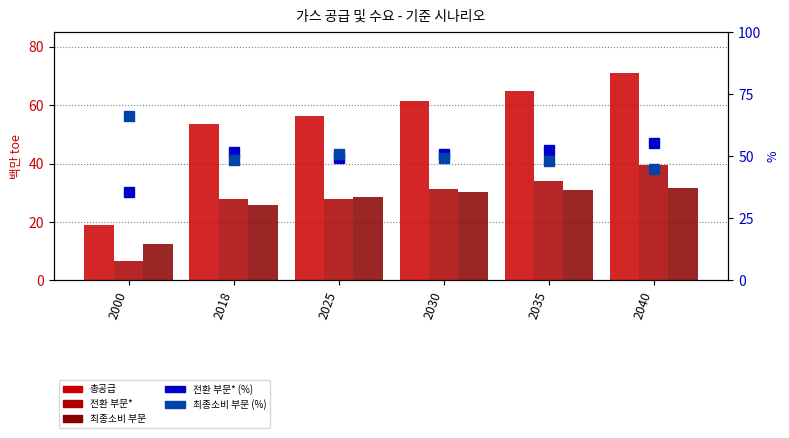

Reading right to left, transcribe all the data shown in this chart.

총공급: 2040=71.1	2035=65.0	2030=61.3	2025=56.1	2018=53.5	2000=18.9
전환 부문*: 2040=39.5	2035=34.0	2030=31.3	2025=27.7	2018=27.7	2000=6.8
최종소비 부문: 2040=31.8	2035=31.1	2030=30.1	2025=28.5	2018=25.9	2000=12.6
전환 부문* (%): 2040=55.5	2035=52.3	2030=51.1	2025=49.4	2018=51.8	2000=35.8
최종소비 부문 (%): 2040=44.7	2035=47.9	2030=49.1	2025=50.8	2018=48.4	2000=66.4